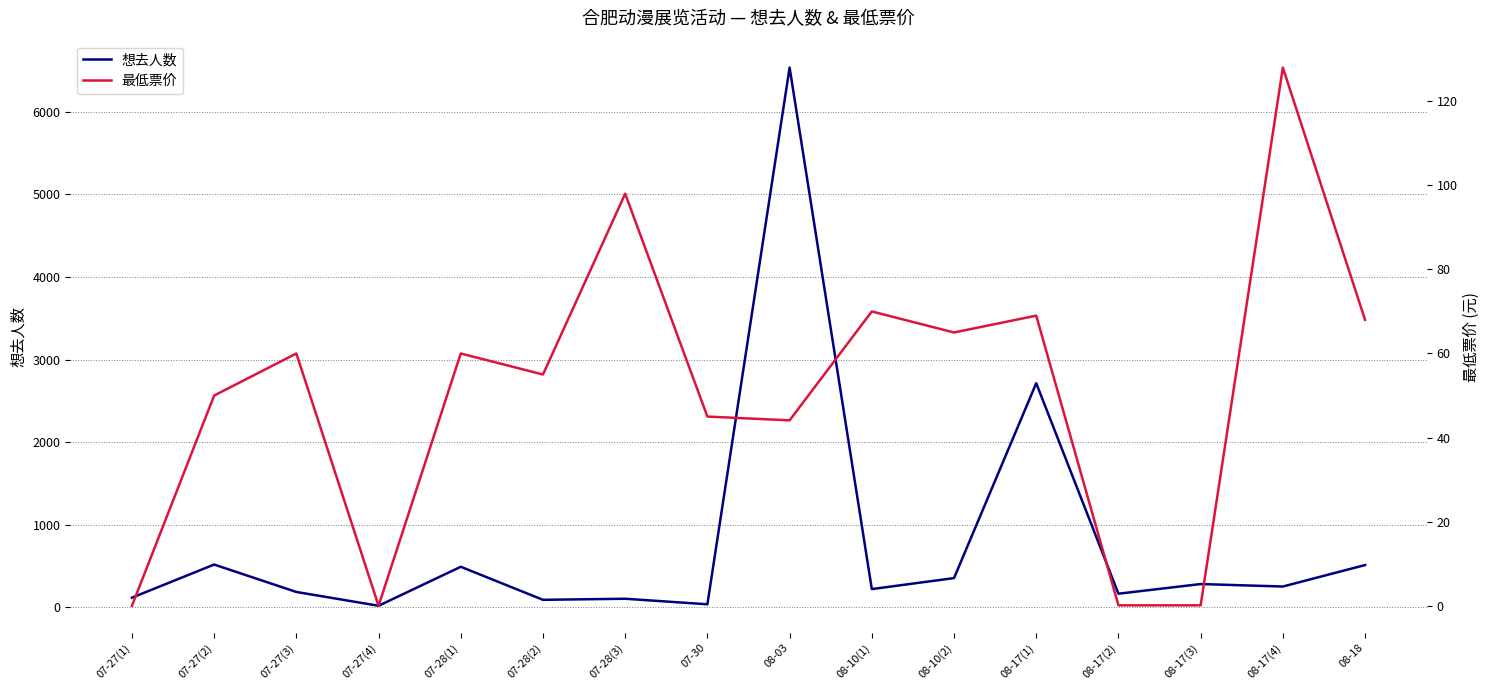

What is the difference between the 想去人数 values at 07-30 and 07-28(2)?

54